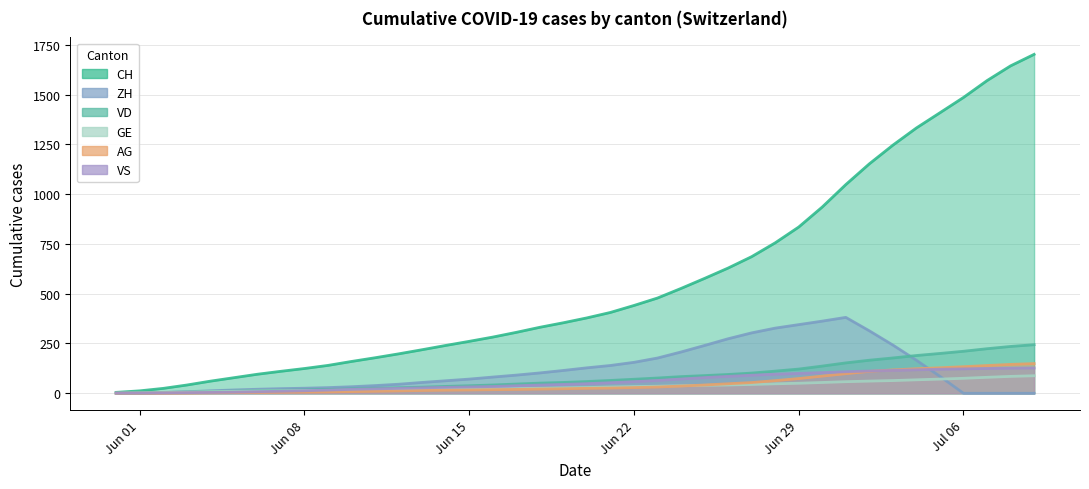

What position from the left is 2020-06-20?

21